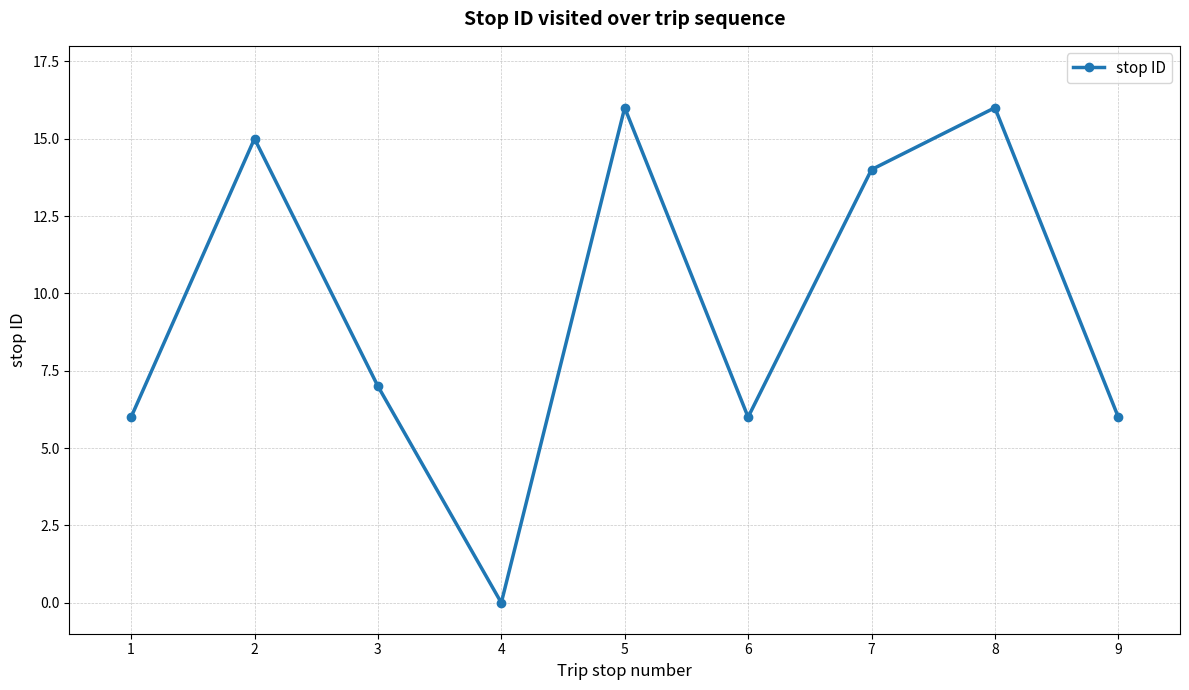

How many lines are shown in the chart?

1